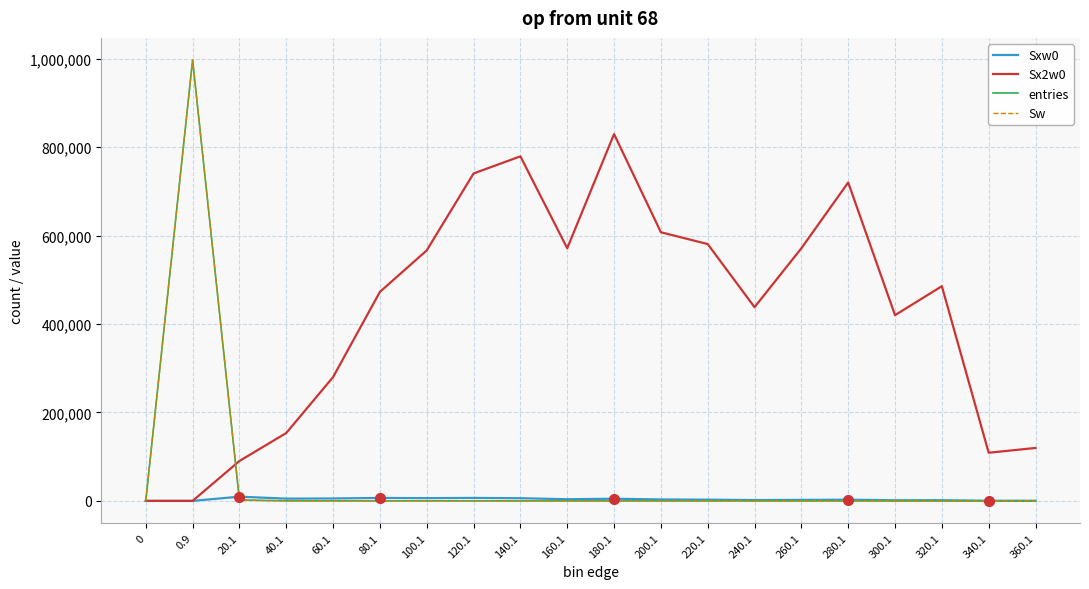

Rank the series by their maximum value, from highest to lowest.

entries, Sw, Sx2w0, Sxw0